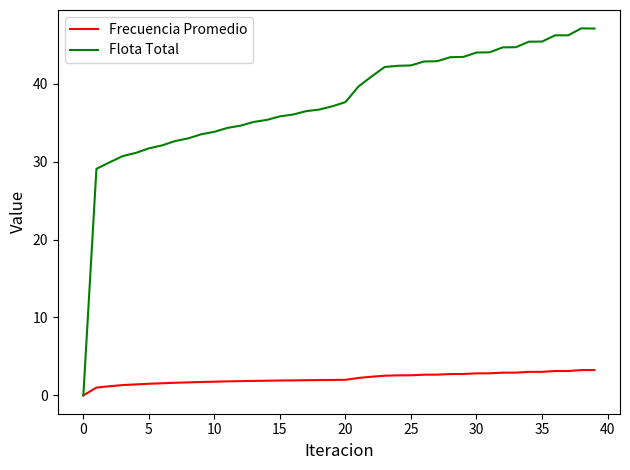

Rank the series by their average value, from lowest to highest.

Frecuencia Promedio, Flota Total